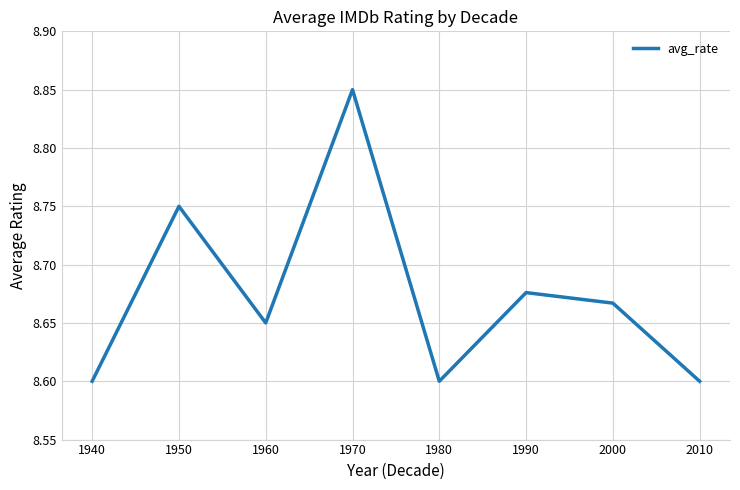

What is the sum of all values?

69.4